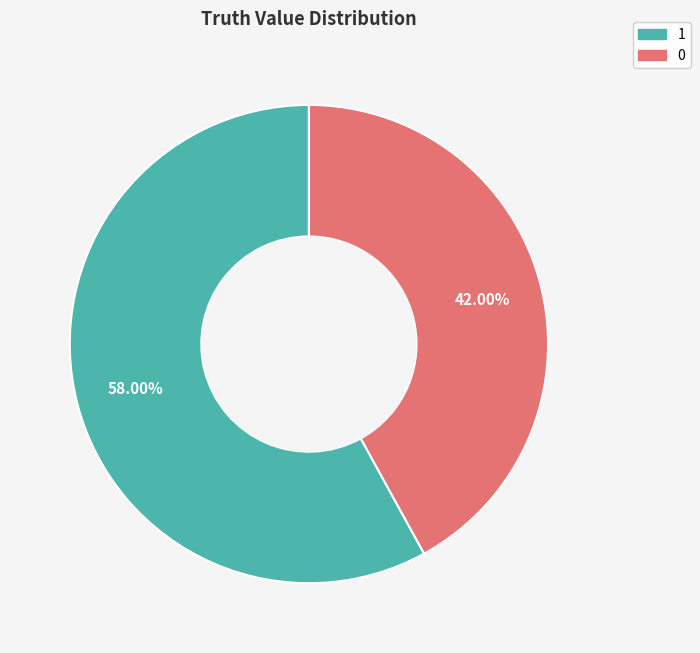

To the nearest percent, what portion does 1 represent?

58%